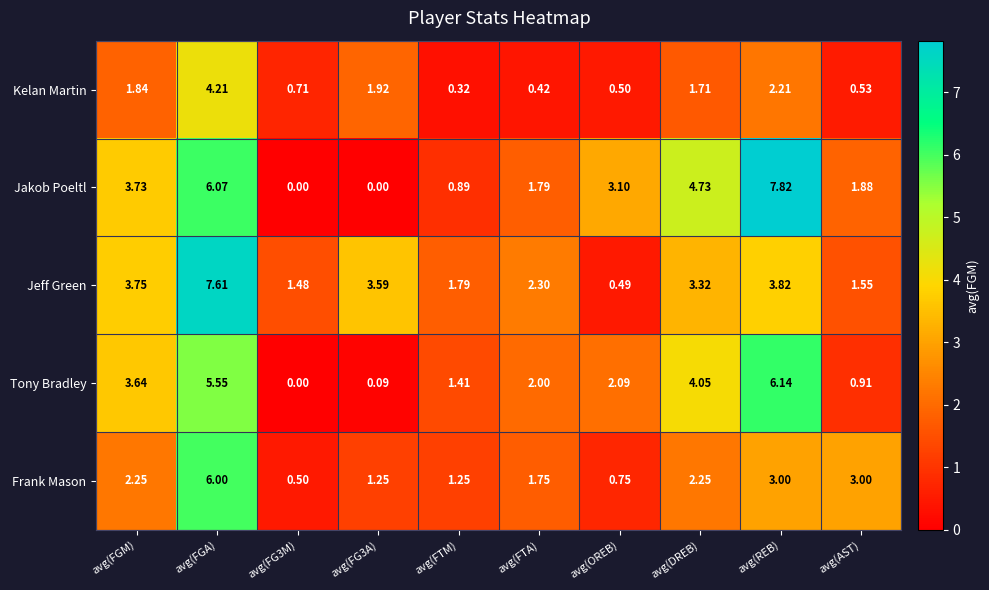

Where does the Frank Mason series first go above 2?

avg(FGM)